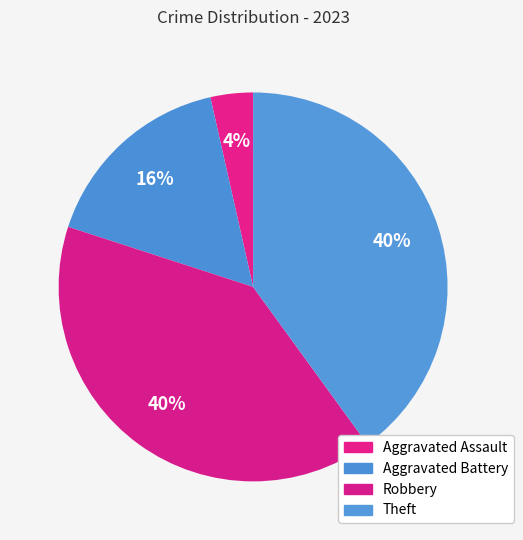

Do Robbery and Theft together represent more than half of the pie?

Yes